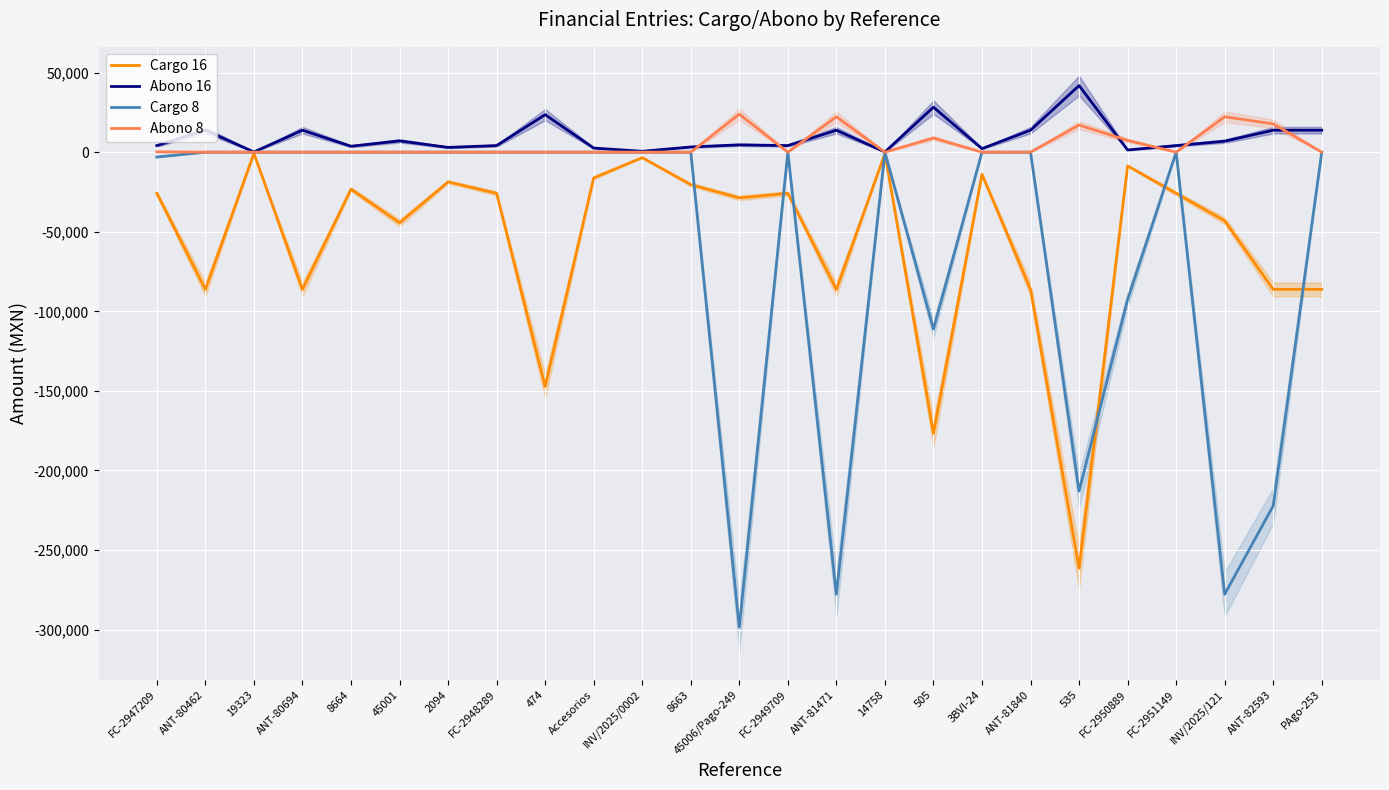

What position from the left is ANT-81840?

19